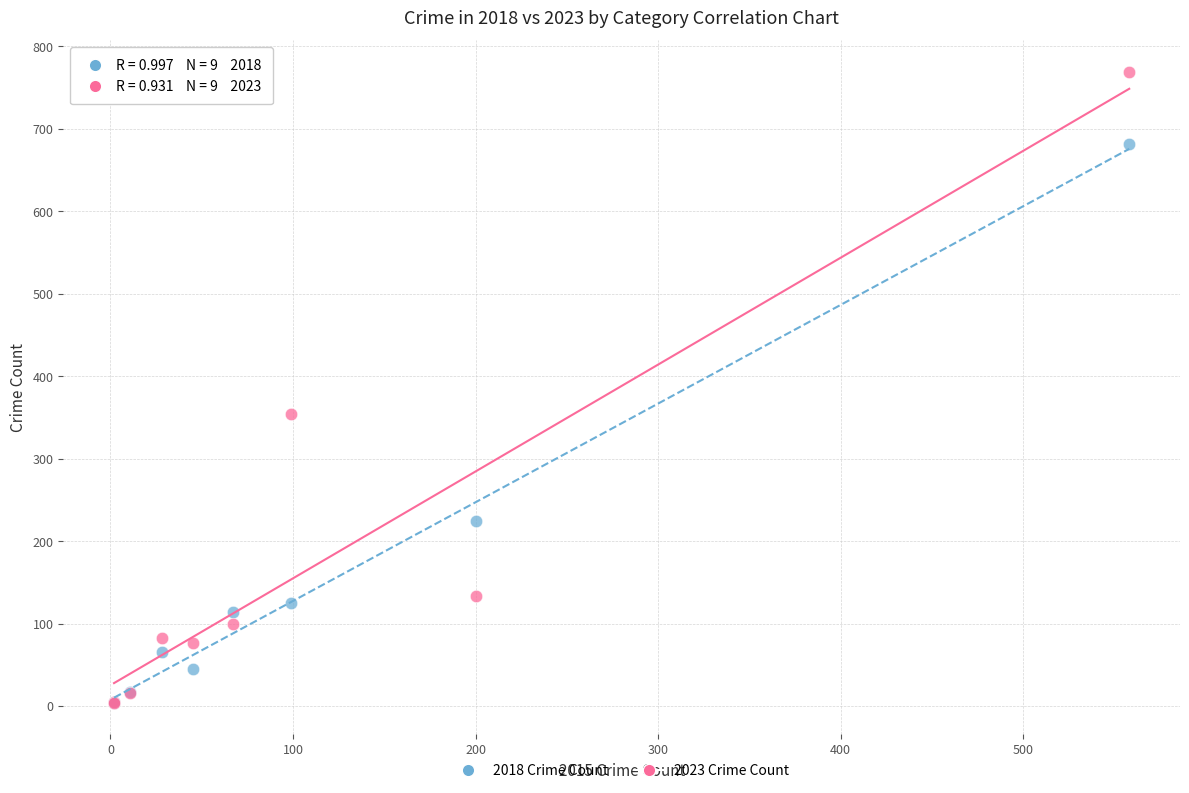

In the 2018 Crime Count series, what Y value is closest to 342?

225